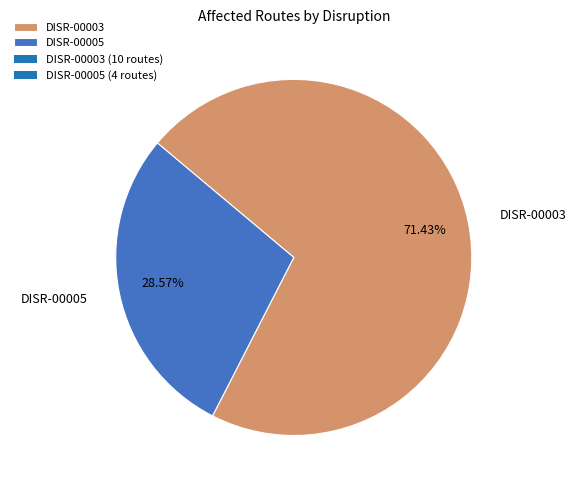

What is the ratio of the value at DISR-00005 to the value at DISR-00003?

0.4